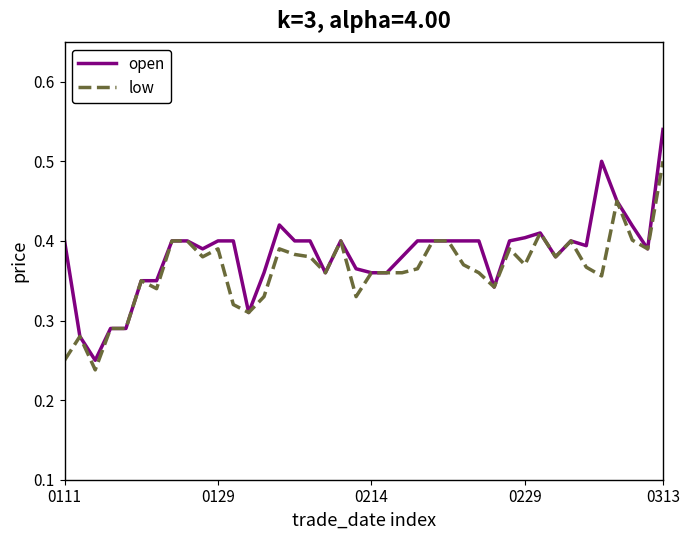

How many series are shown in this chart?

2